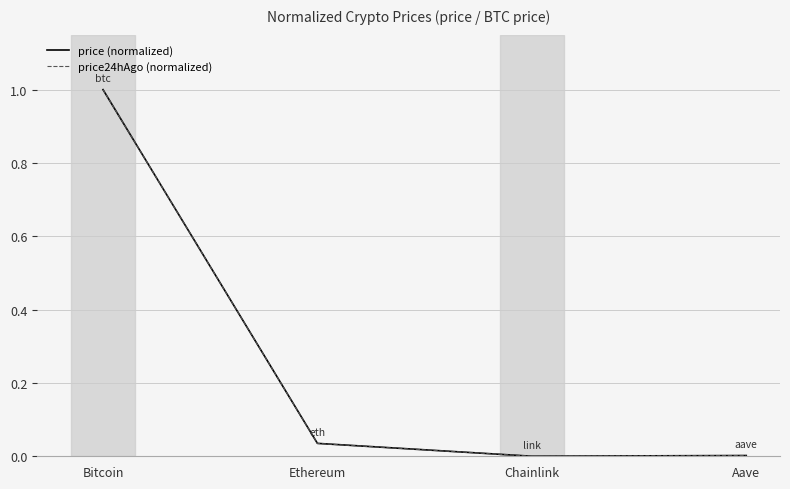

Is the value of price (normalized) at Chainlink greater than the value of price24hAgo (normalized) at Bitcoin?

No